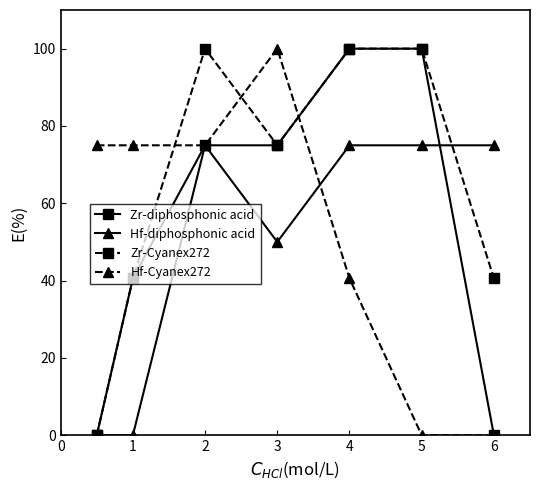

What is the maximum value for Hf-Cyanex272?

100.0